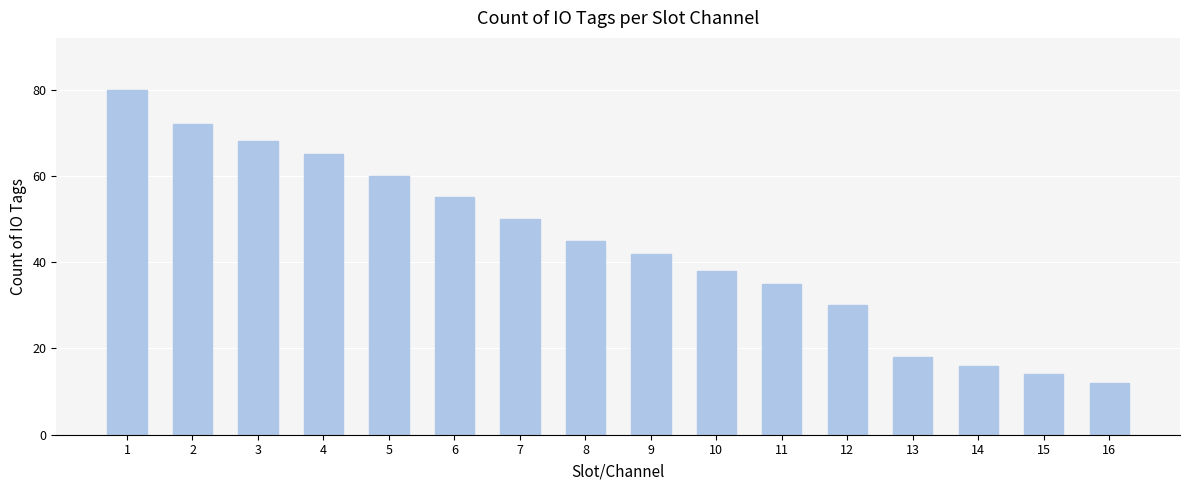

Which category has the highest value across all series?

1